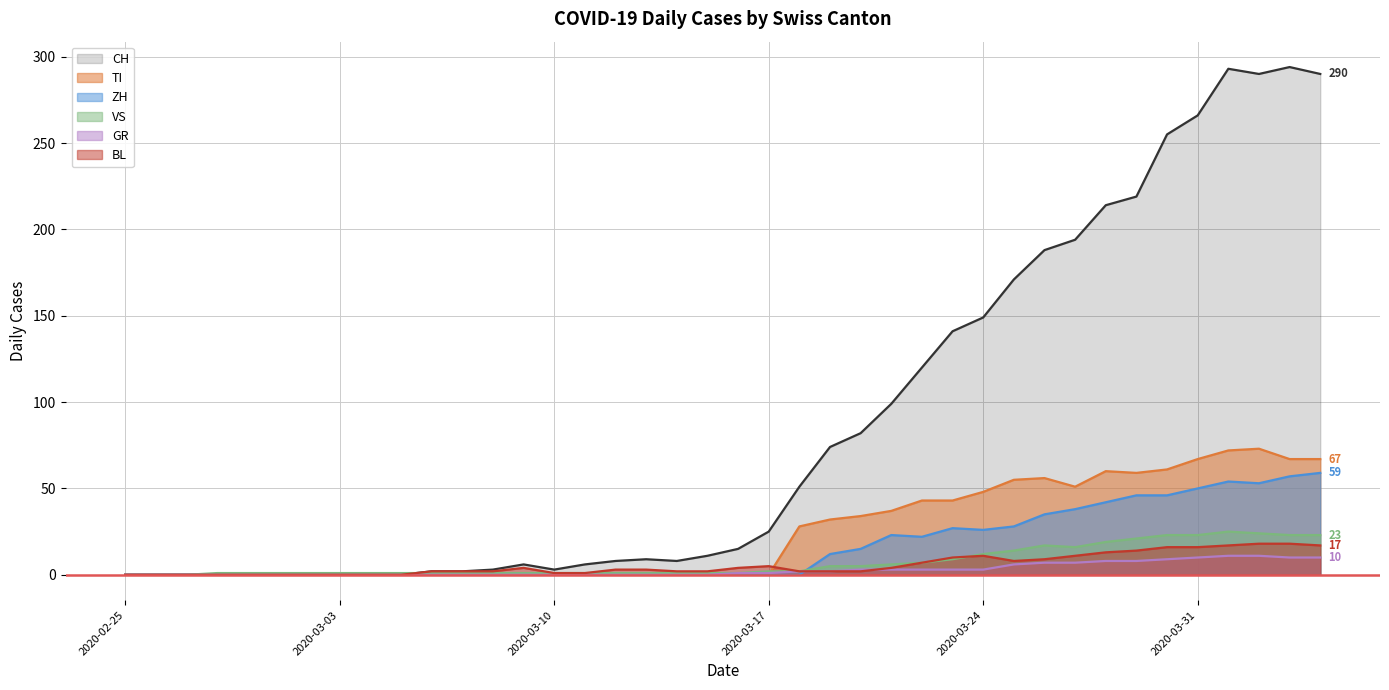

Which label corresponds to the largest value in the chart?

2020-04-03